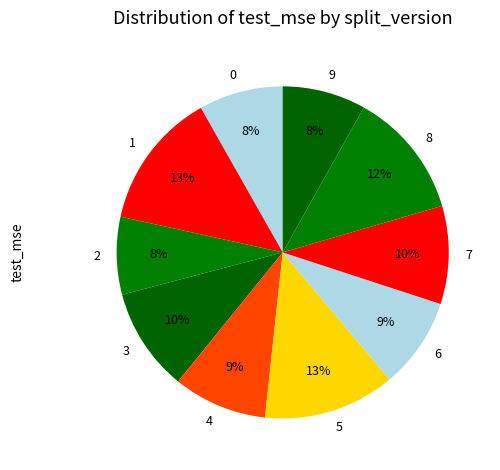

Which slice is the largest?

1